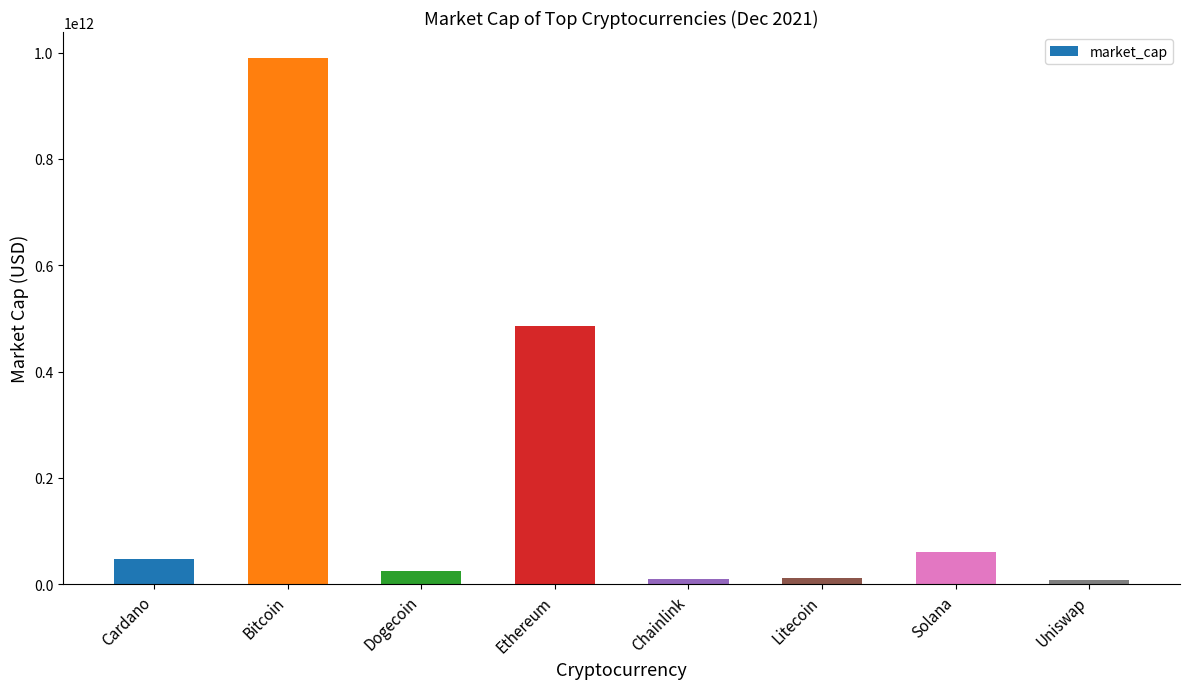

The chart shows a value of 10372631950 at Chainlink. True or false?

True